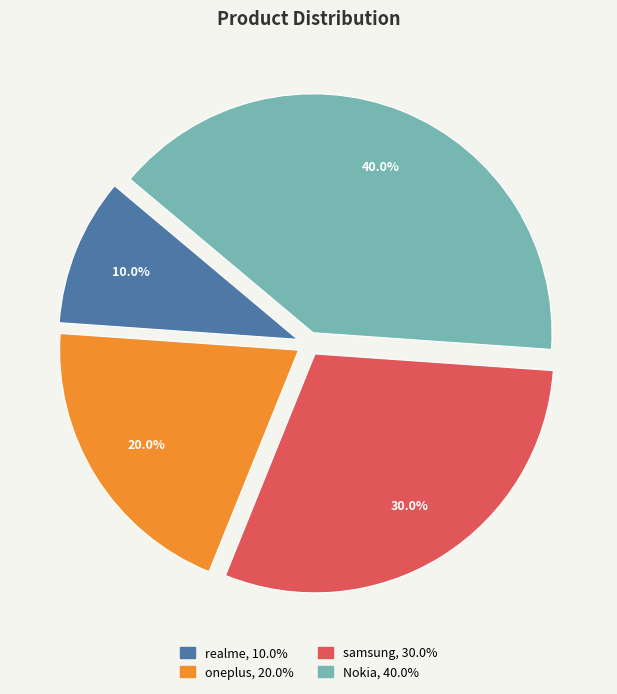

Which has a higher value, Nokia or realme?

Nokia